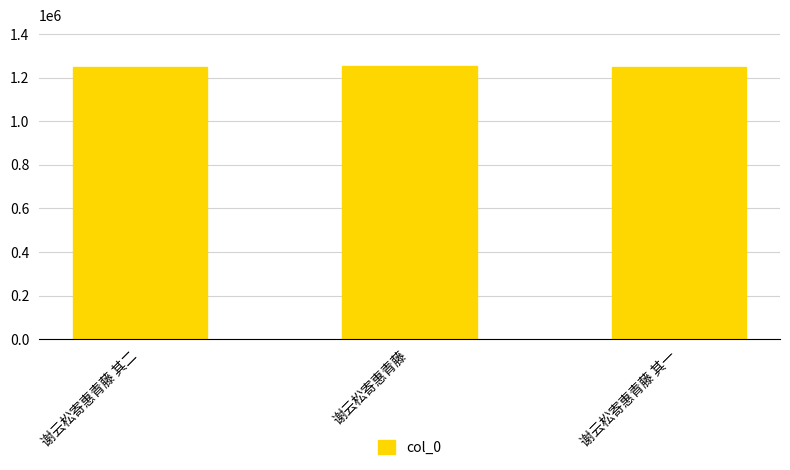

What is the label of the 3rd bar from the right?

谢云松寄惠青藤 其二